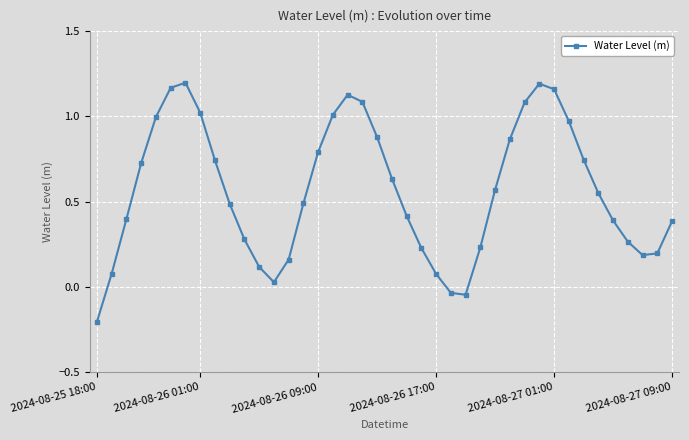

What is the sum of all values?

22.7